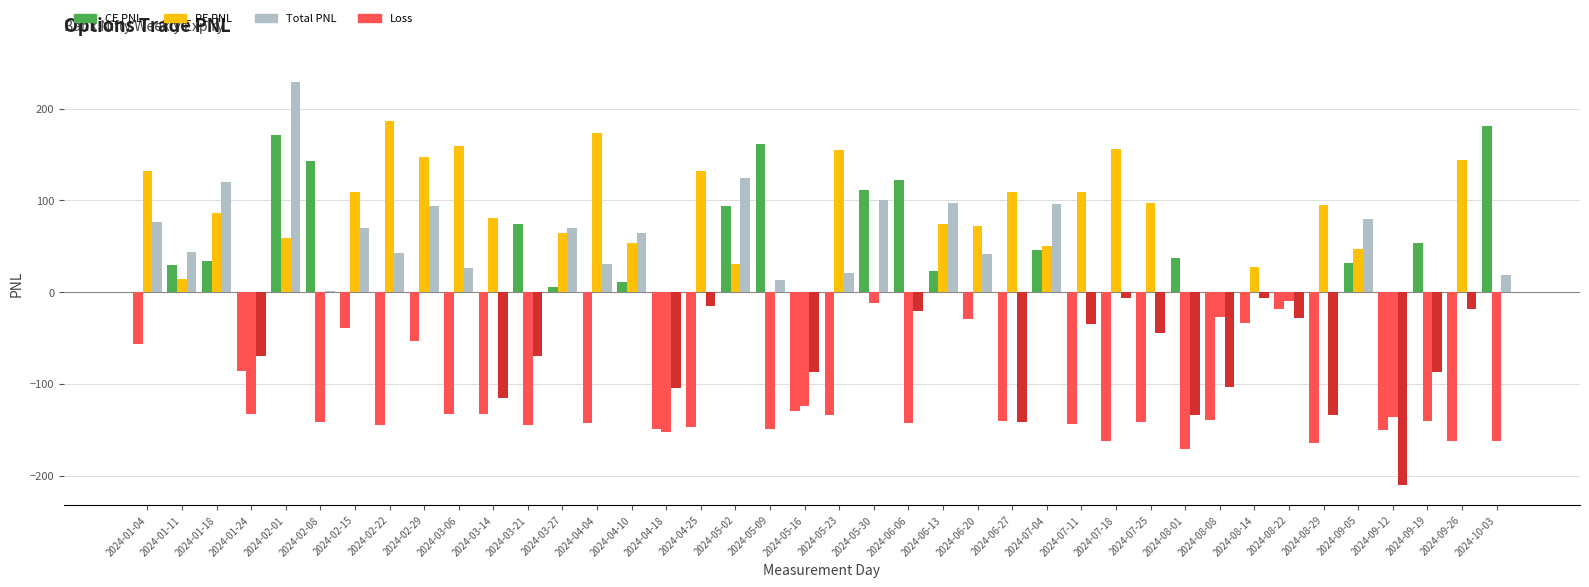

At which label is Total PNL (positive) closest to 114?

2024-01-18